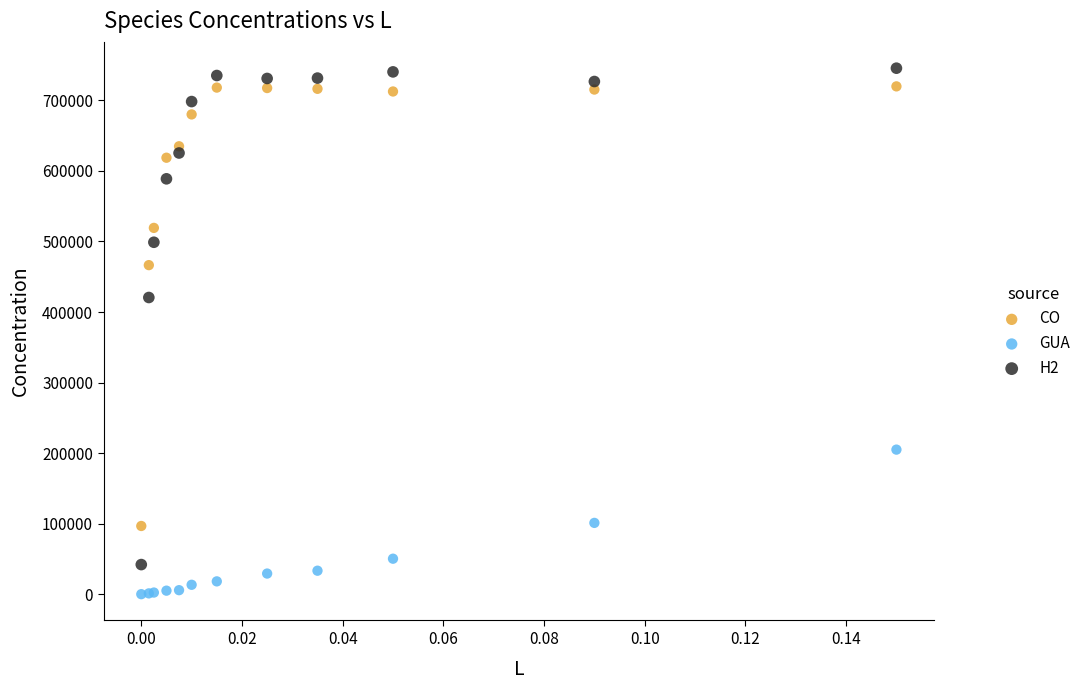

Which series contains the highest Y value?

H2